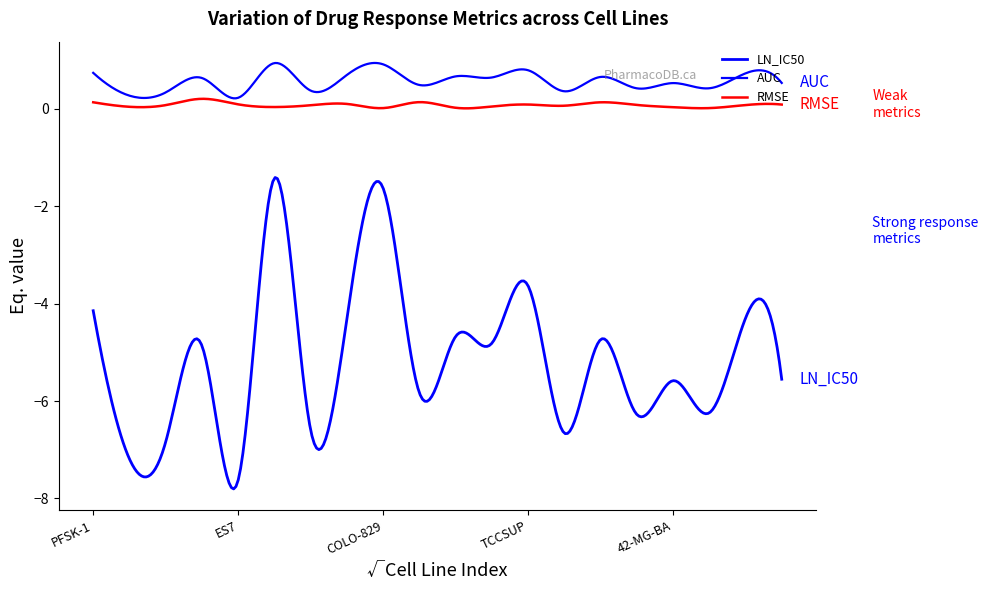

What is the maximum value for AUC?

0.9